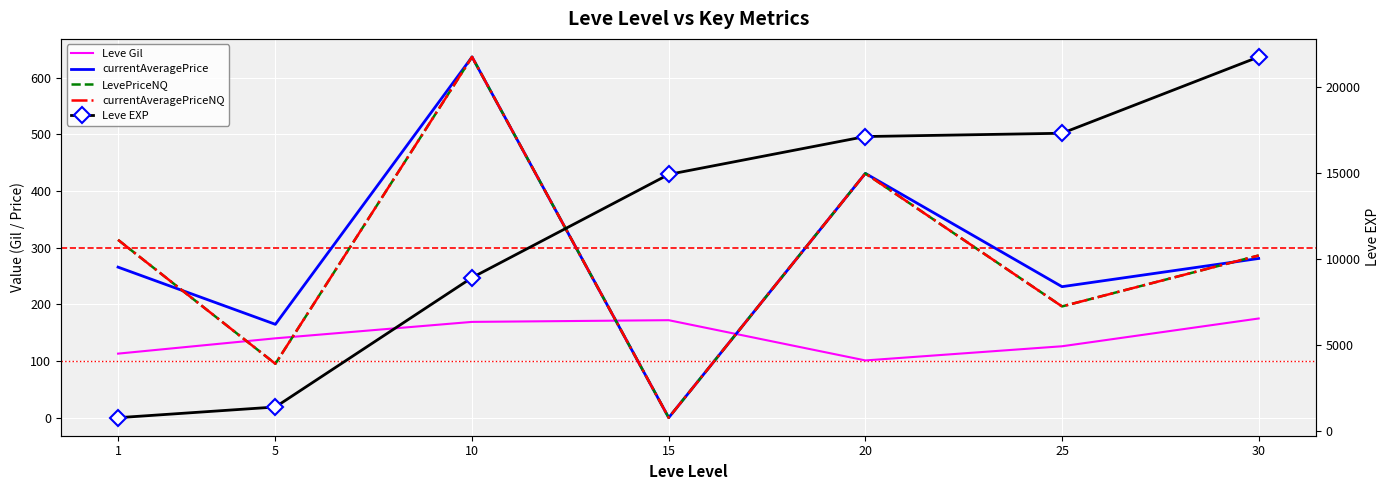

What is the sum of all currentAveragePriceNQ values?

1958.7